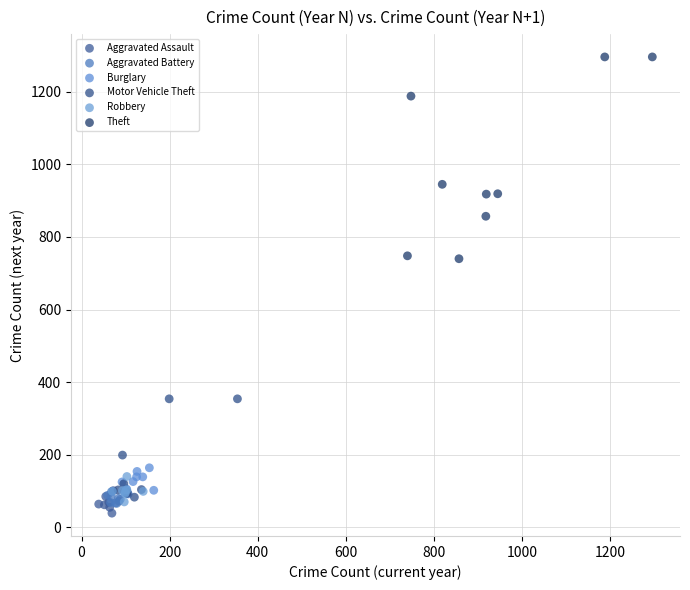

What are all the series names shown in the legend?

Aggravated Assault, Aggravated Battery, Burglary, Motor Vehicle Theft, Robbery, Theft